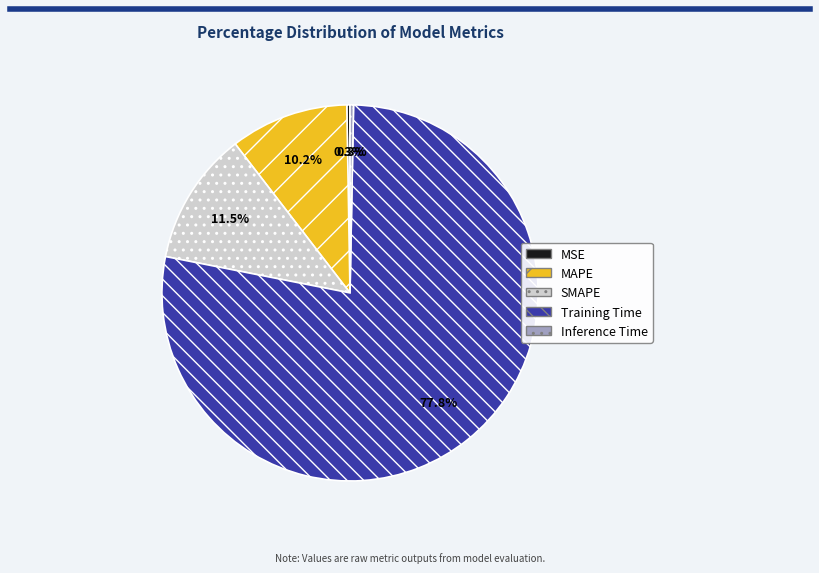

True or false: Training Time accounts for 65% of the total.

False